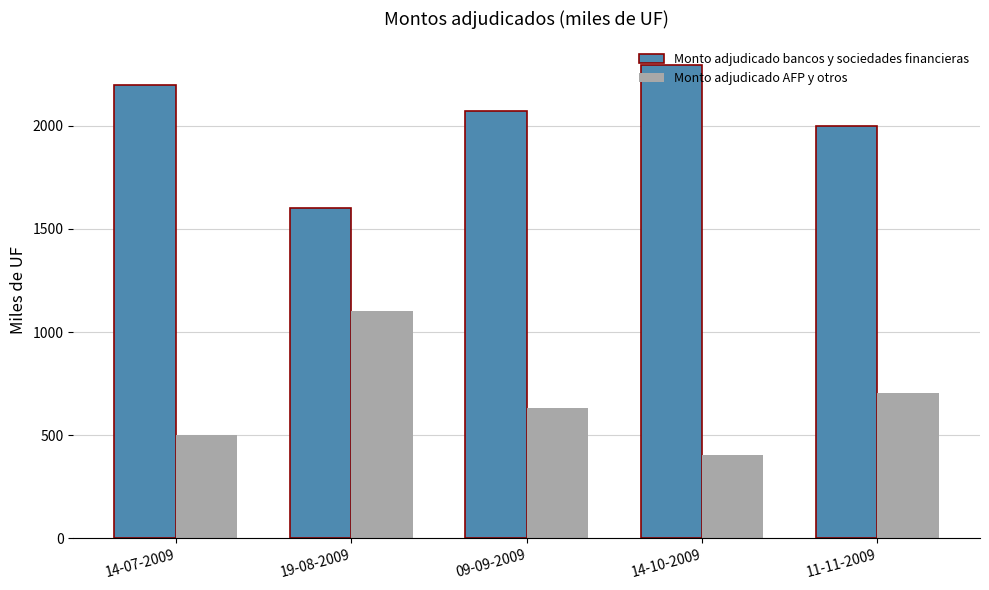

At how many categories does at least one series exceed 1288?

5